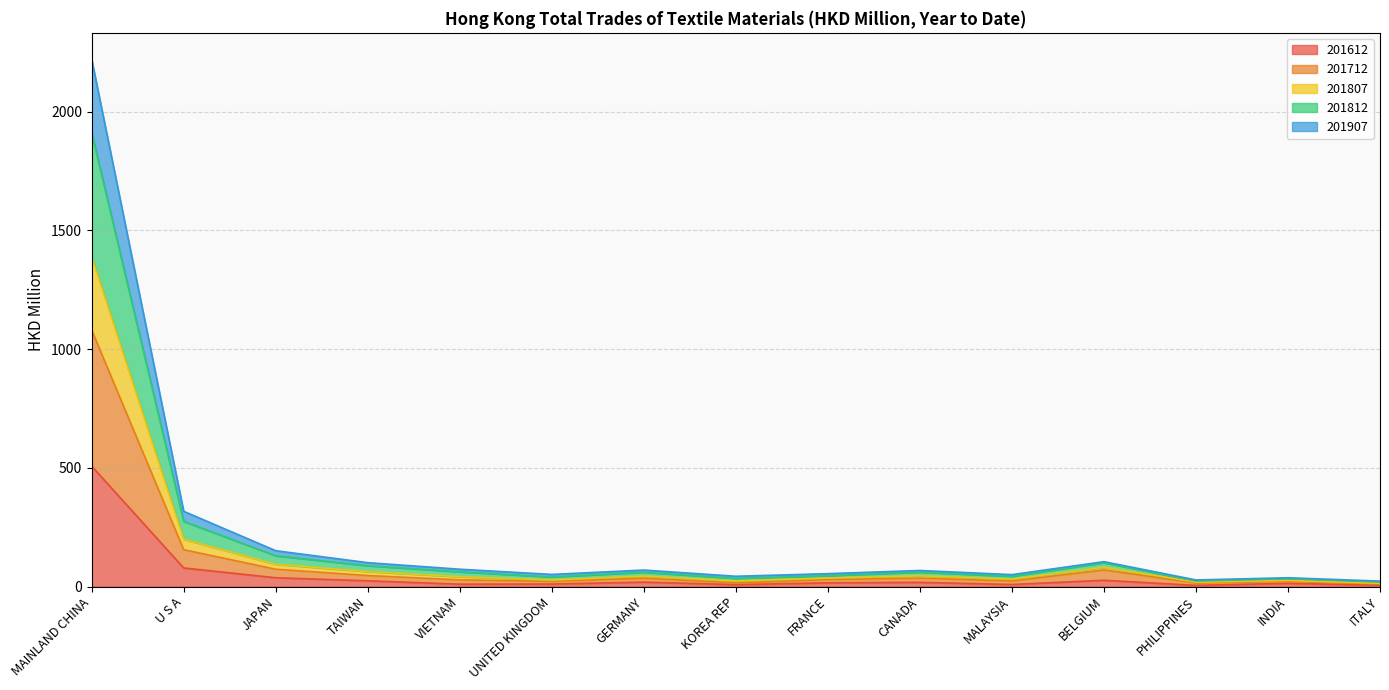

What is the maximum value shown in the chart?

2220.8